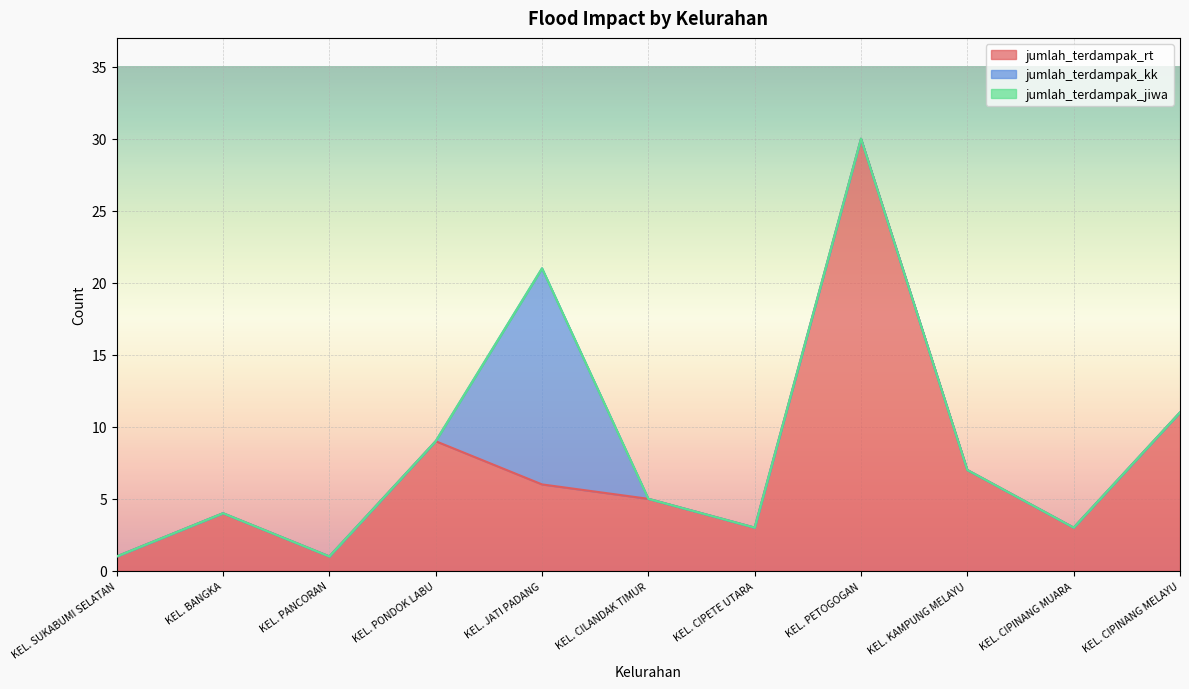

At how many categories does at least one series exceed 5?

5